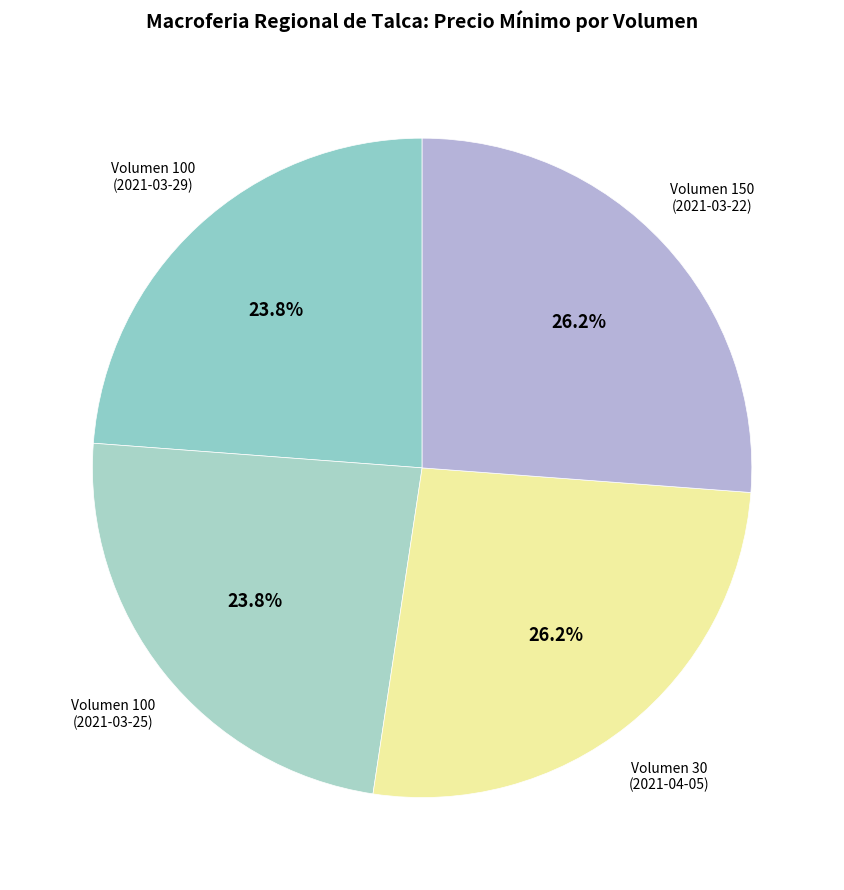

To the nearest percent, what is the difference between the largest and smallest slice percentages?

2%